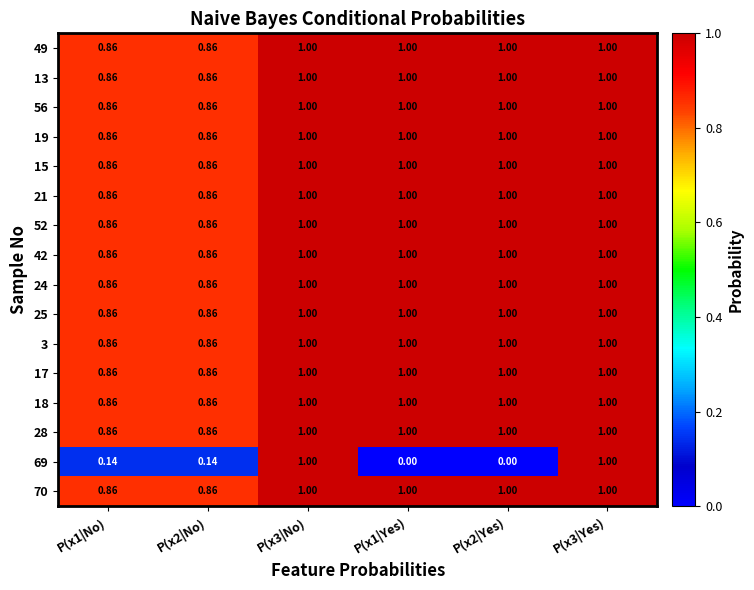

Is the value of 24 at P(x2|No) greater than the value of 13 at P(x2|Yes)?

No